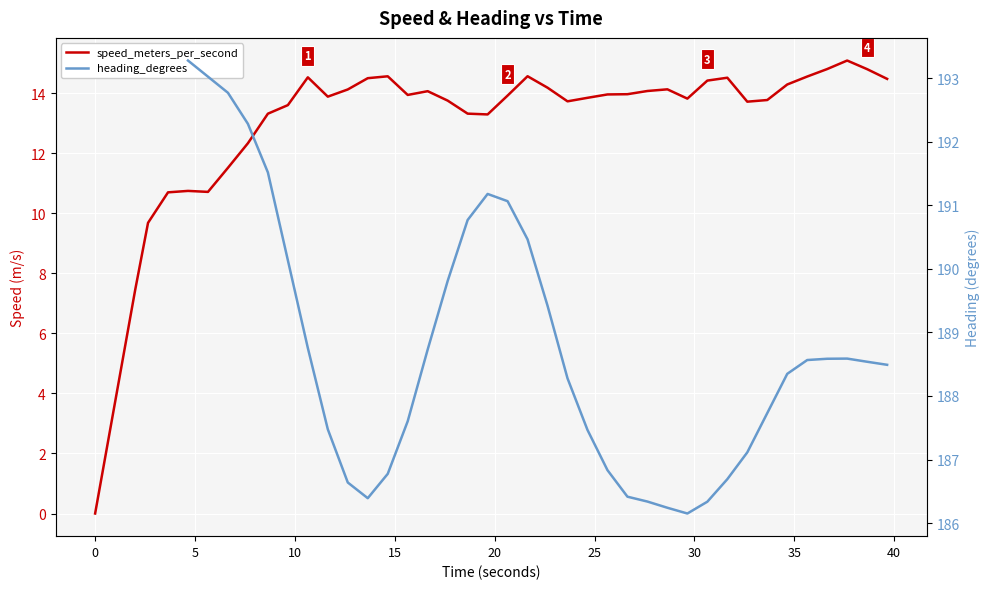

Is the value of speed_meters_per_second at 0 greater than the value of heading_degrees at 39?

No